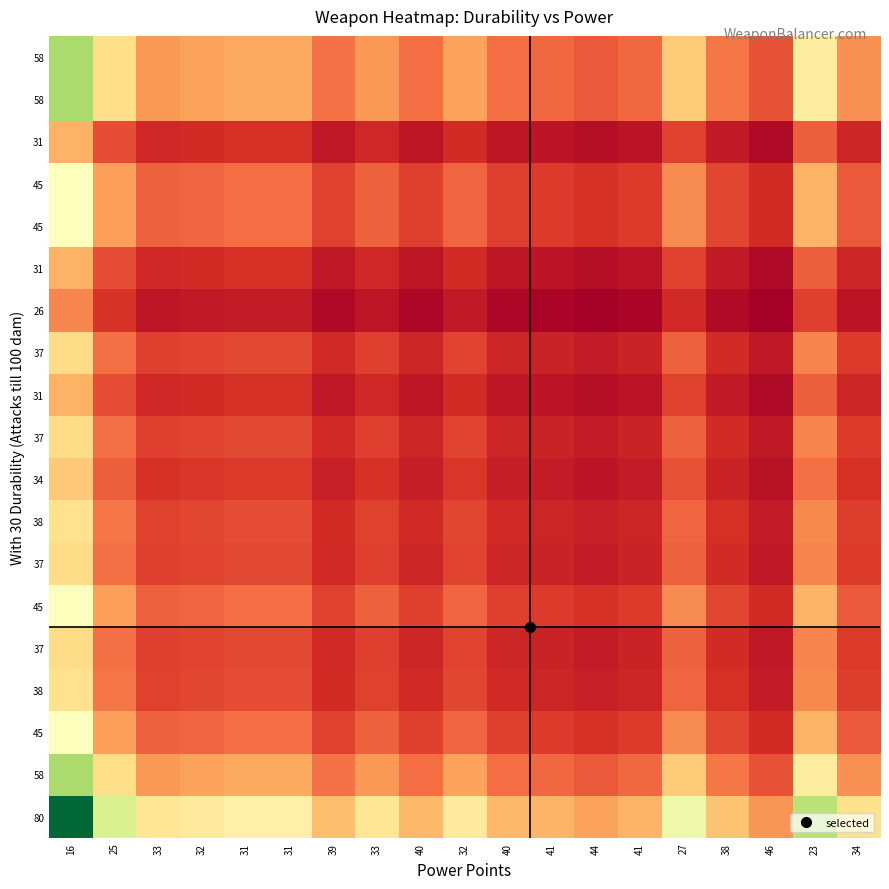

Which category has the lowest value across all series?

46